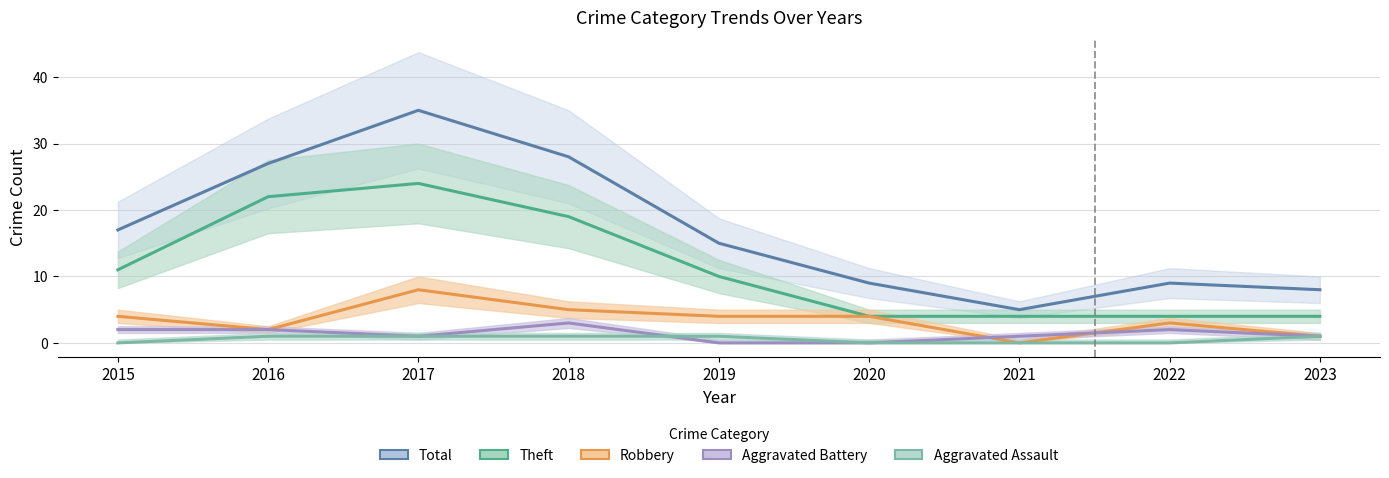

True or false: Theft and Robbery cross at least once.

False